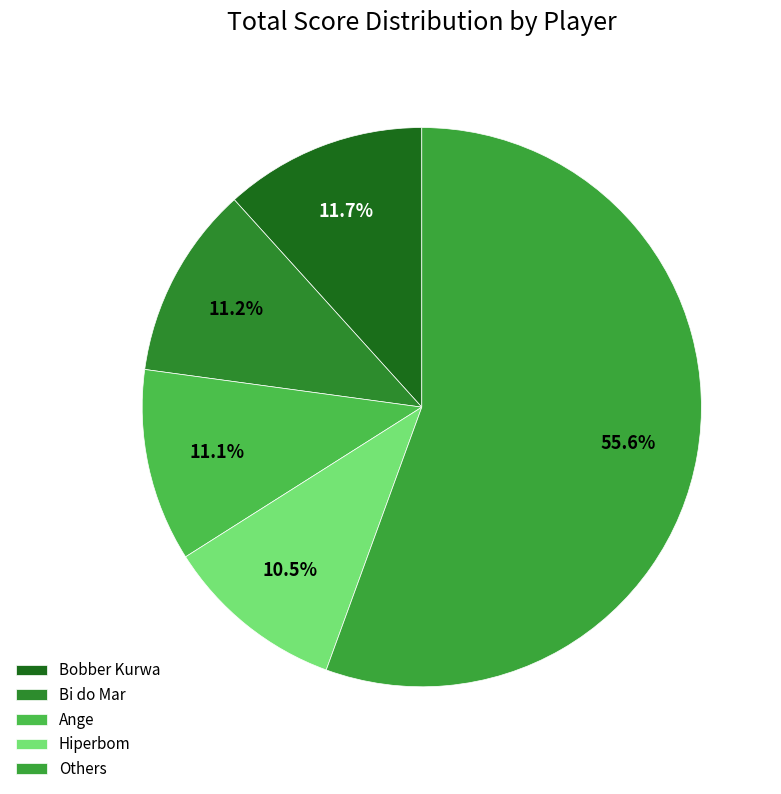

Is there any slice that represents more than half of the pie?

Yes